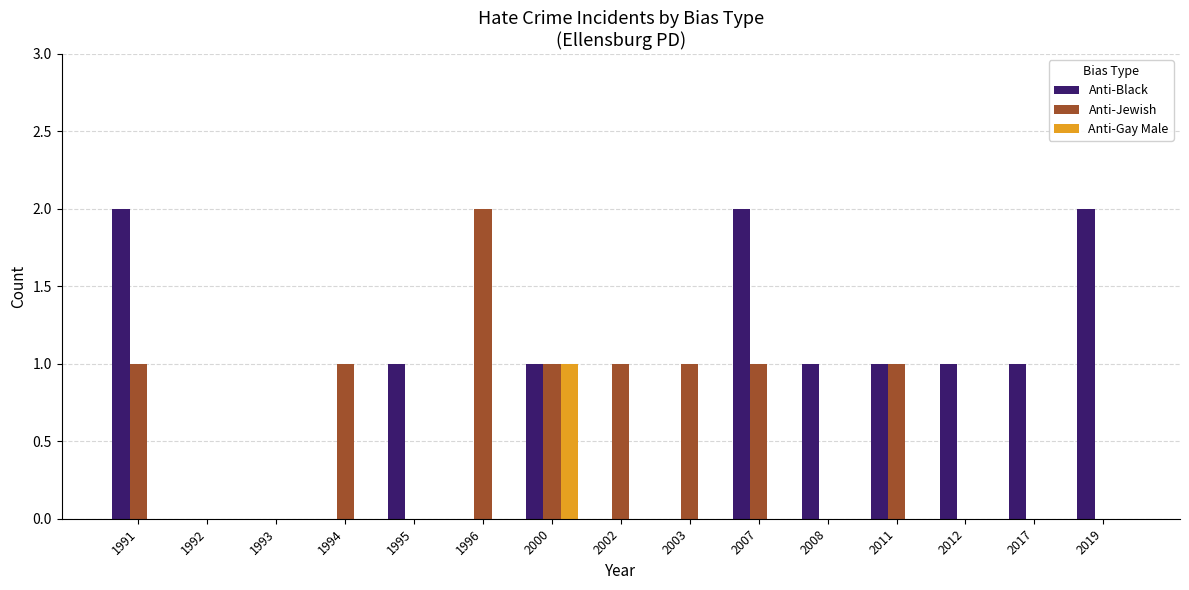

What is the sum of all Anti-Black values?

12